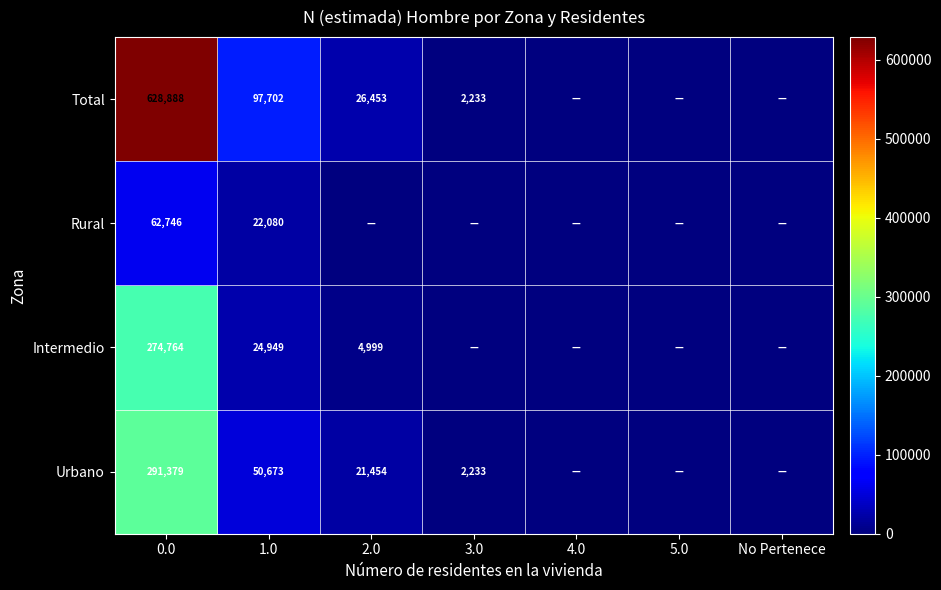

The value of Rural at 0.0 is 101469. True or false?

False